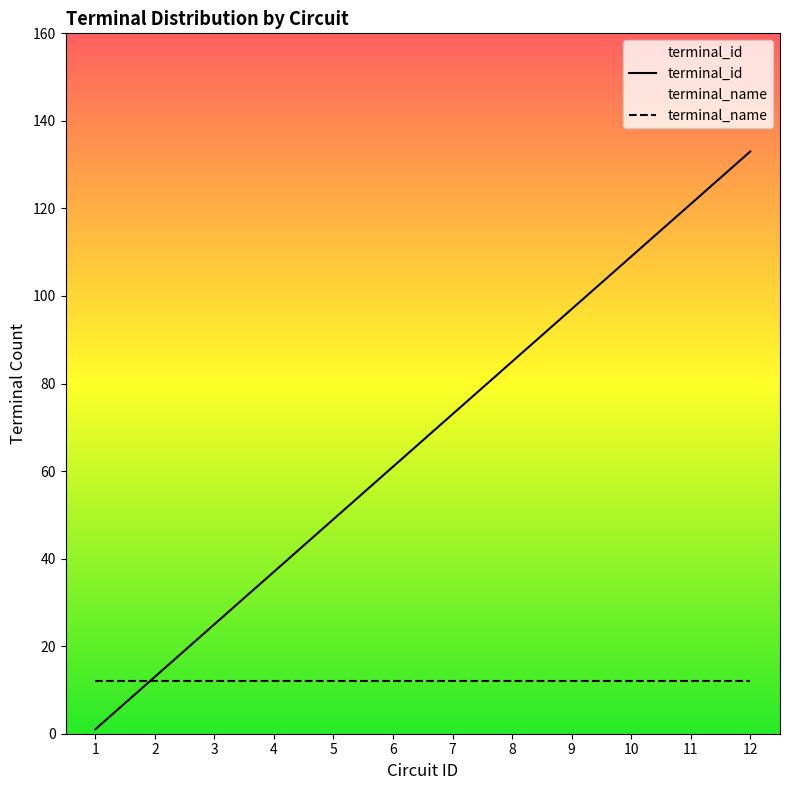

What is the value of the 8th point from the left?

85